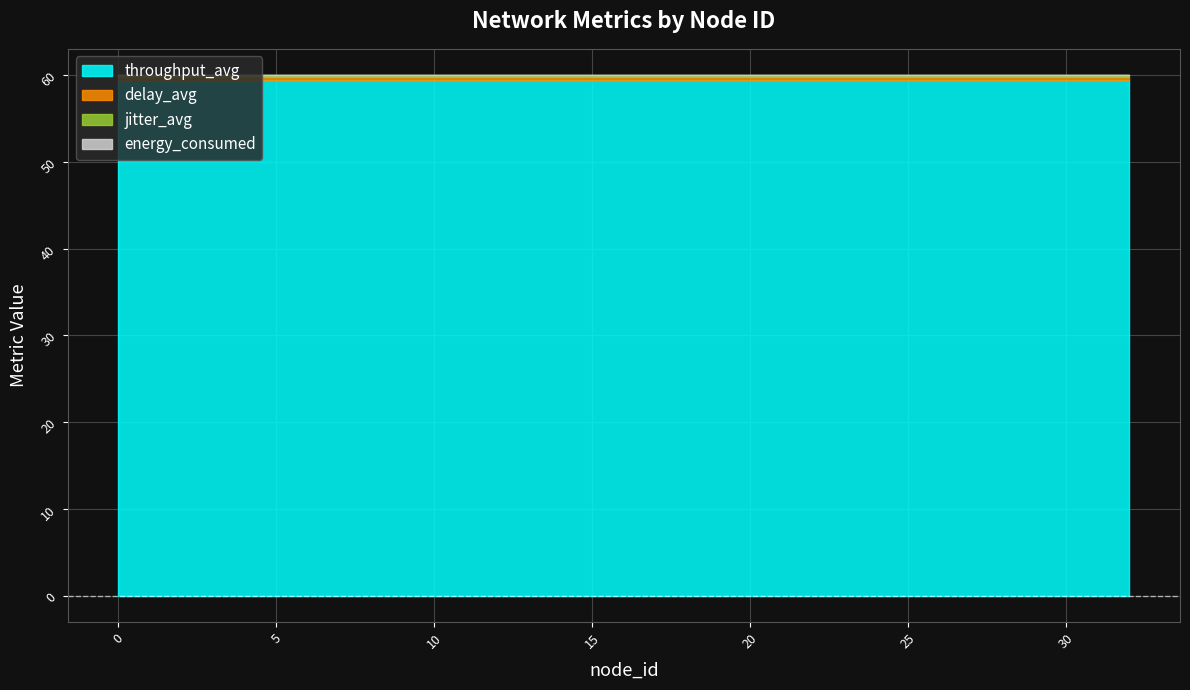

Reading left to right, extract all data points from this chart.

throughput_avg: 59.4	59.4	59.4	59.4	59.4	59.4	59.4	59.4	59.4	59.4	59.4	59.4	59.4	59.4	59.4	59.4	59.4	59.4	59.4	59.4	59.4	59.4	59.4	59.4	59.4	59.4	59.4	59.4	59.4	59.4	59.4	59.4	59.4
delay_avg: 0.3	0.3	0.3	0.3	0.3	0.3	0.3	0.3	0.3	0.3	0.3	0.3	0.3	0.3	0.3	0.3	0.3	0.3	0.3	0.3	0.3	0.3	0.3	0.3	0.3	0.3	0.3	0.3	0.3	0.3	0.3	0.3	0.3
jitter_avg: 0.3	0.3	0.3	0.3	0.3	0.3	0.3	0.3	0.3	0.3	0.3	0.3	0.3	0.3	0.3	0.3	0.3	0.3	0.3	0.3	0.3	0.3	0.3	0.3	0.3	0.3	0.3	0.3	0.3	0.3	0.3	0.3	0.3
energy_consumed: 0.0	0.0	0.0	0.0	0.0	0.0	0.0	0.0	0.0	0.0	0.0	0.0	0.0	0.0	0.0	0.0	0.0	0.0	0.0	0.0	0.0	0.0	0.0	0.0	0.0	0.0	0.0	0.0	0.0	0.0	0.0	0.0	0.0